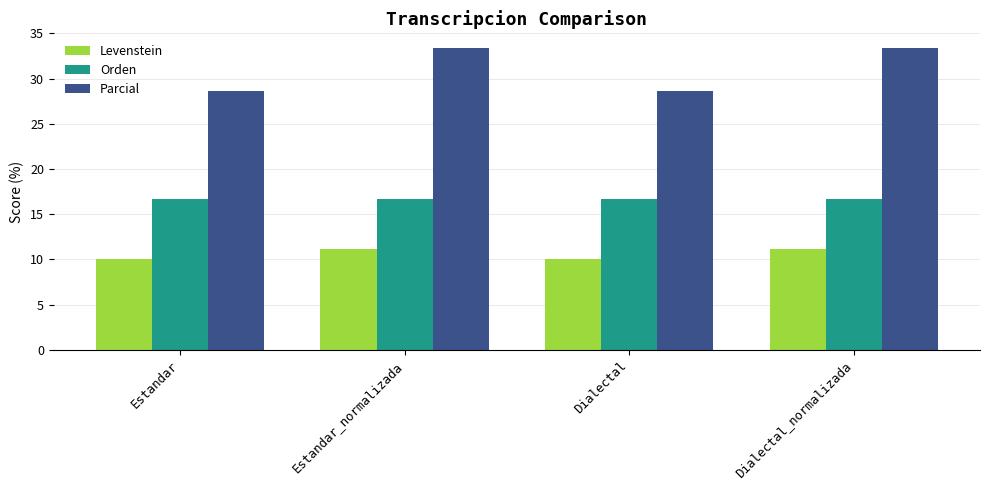

How many groups of bars are there?

4